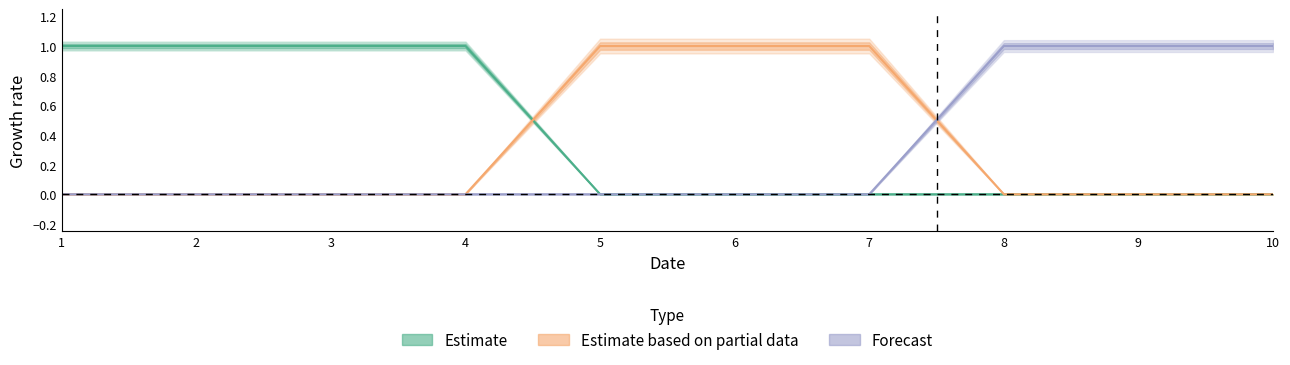

Reading right to left, extract all data points from this chart.

col_0_vals: 0	0	0	0	0	0	1	1	1	1
col_1_vals: 0	0	0	1	1	1	0	0	0	0
col_2_vals: 1	1	1	0	0	0	0	0	0	0